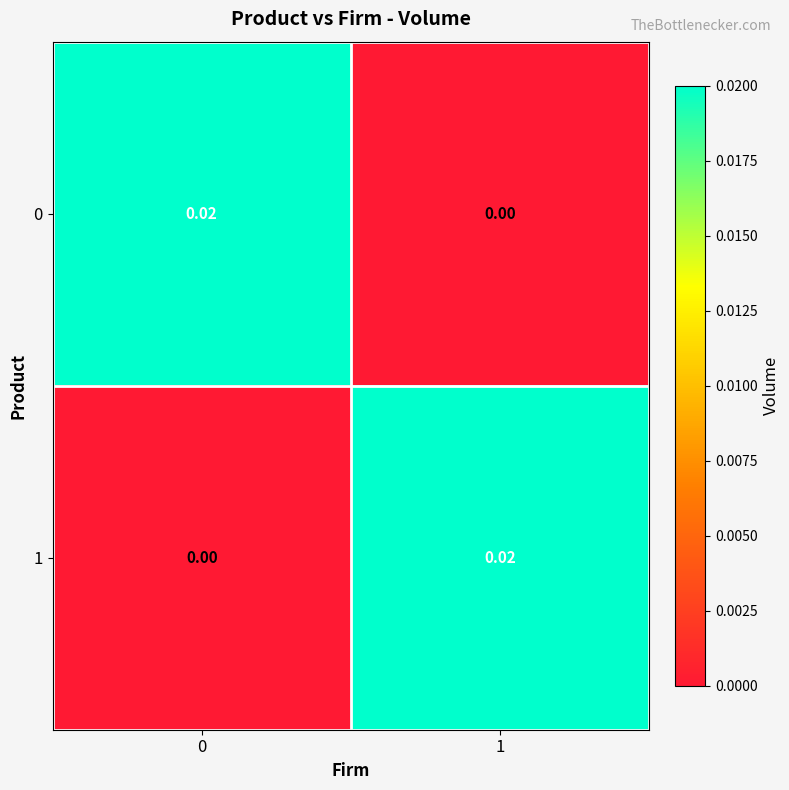

Is the value of 1 at 1 greater than the value of 0 at 1?

Yes